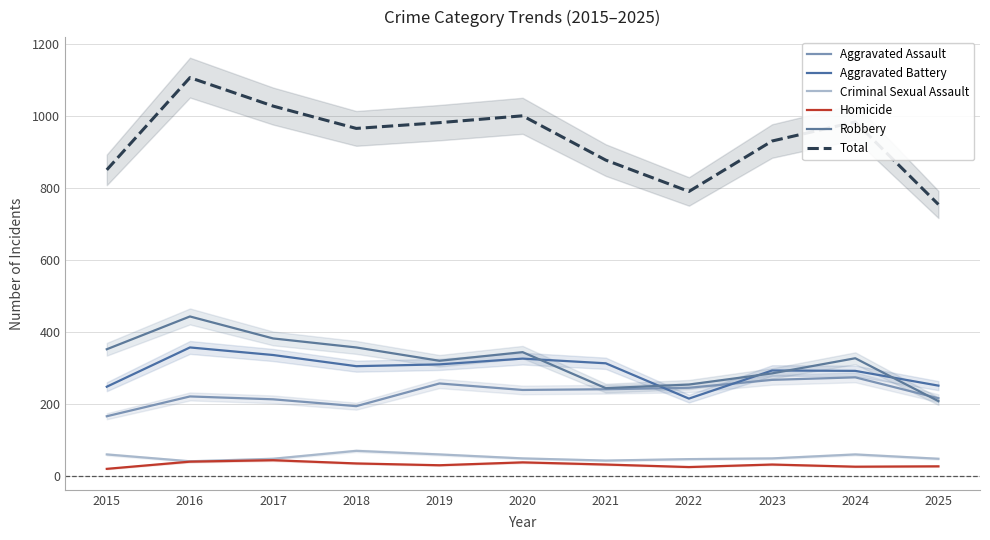

How many data points in Criminal Sexual Assault are less than 50?

5